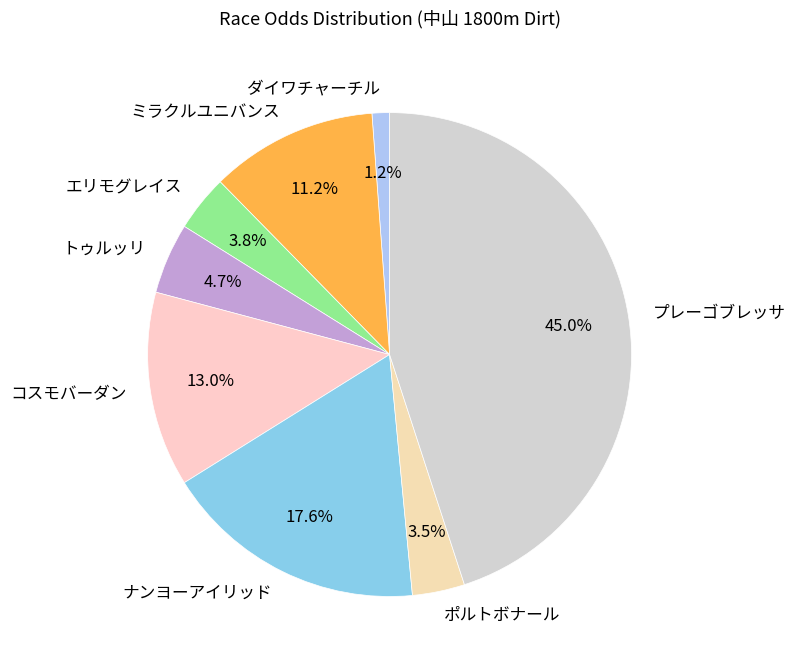

Which has a higher value, ダイワチャーチル or エリモグレイス?

エリモグレイス